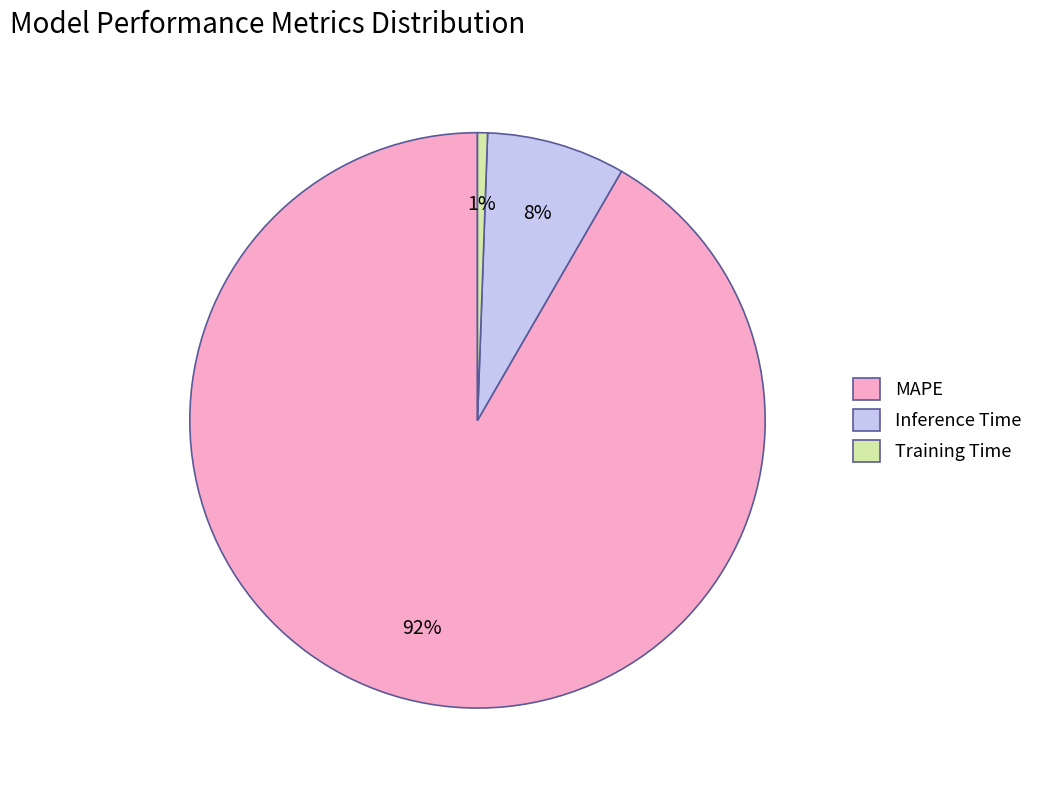

Rank the categories by value from highest to lowest.

MAPE, Inference Time, Training Time